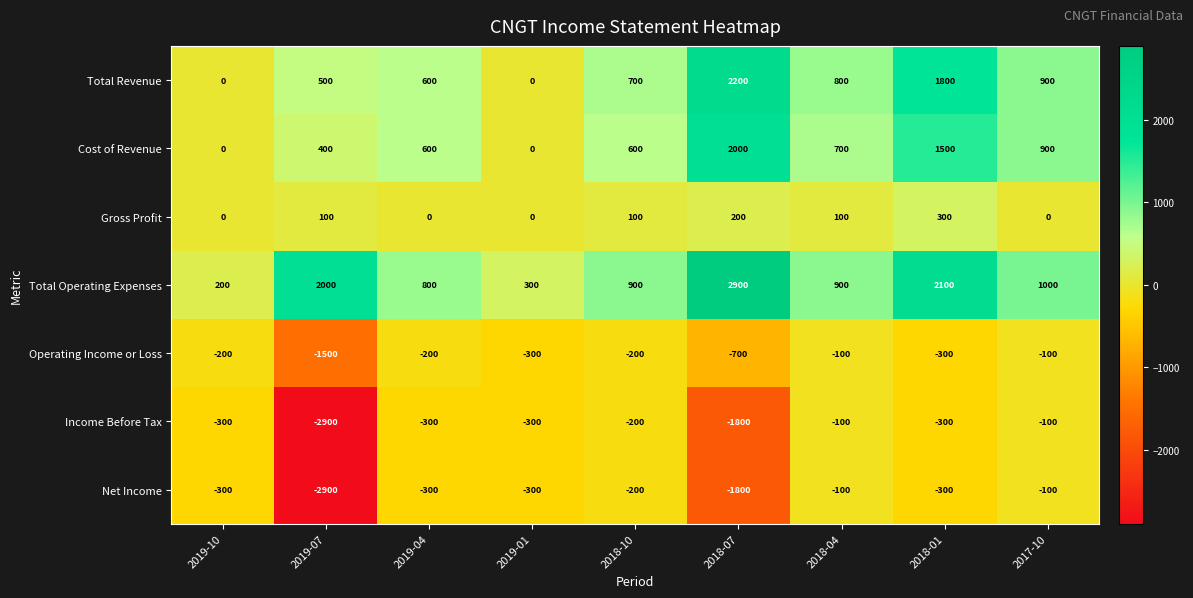

Is it true that Cost of Revenue equals 833 at 2019-04?

False